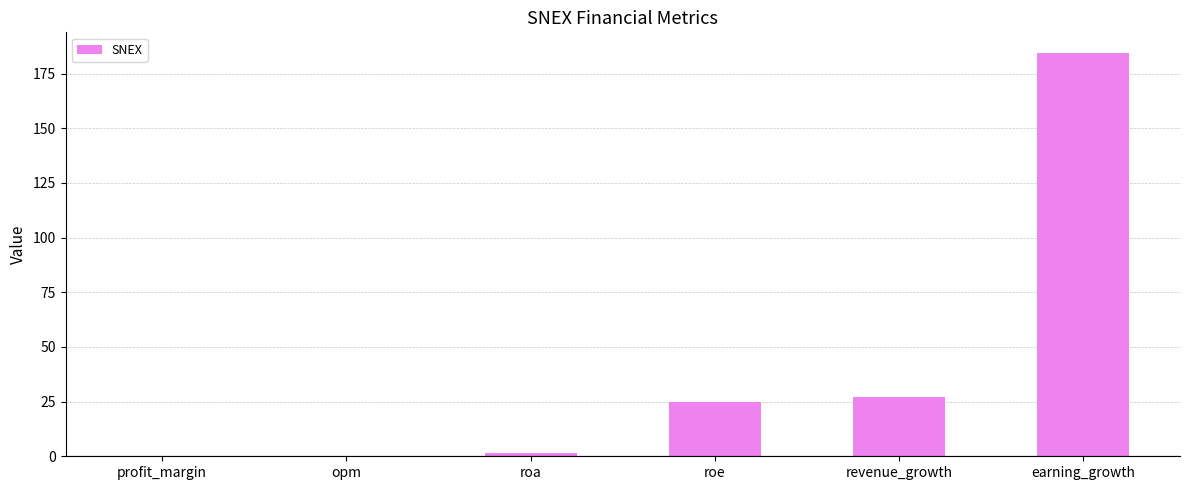

Which has a higher value, revenue_growth or opm?

revenue_growth